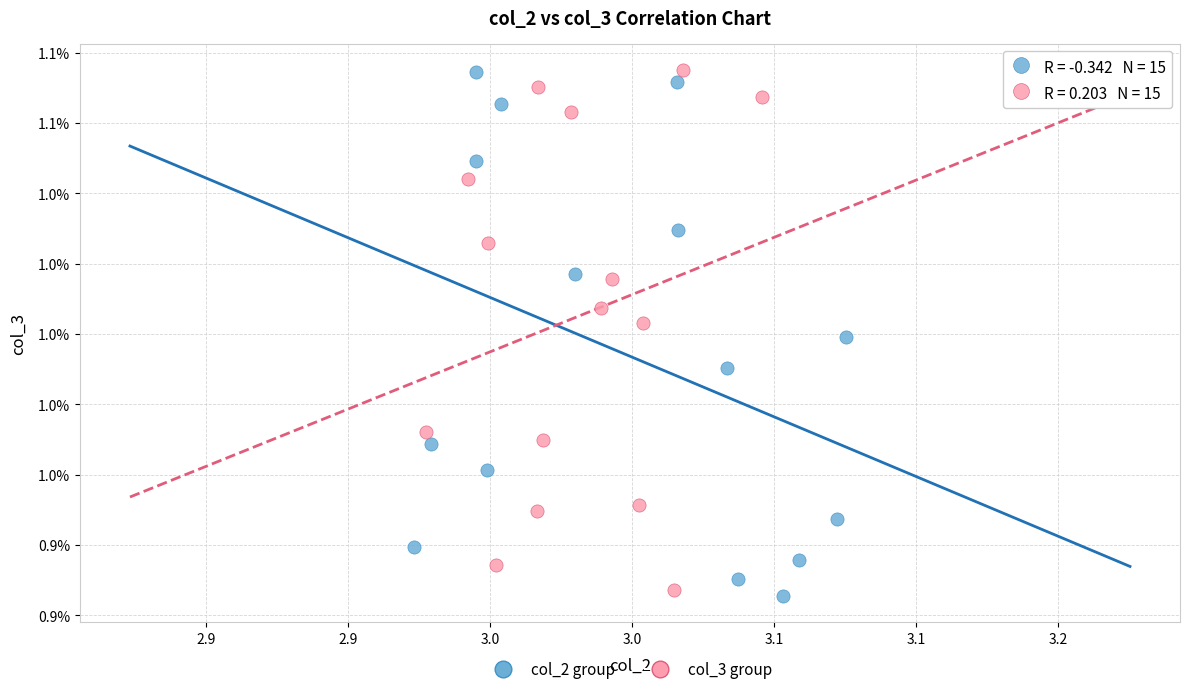

What are all the series names shown in the legend?

col_2 group, col_3 group